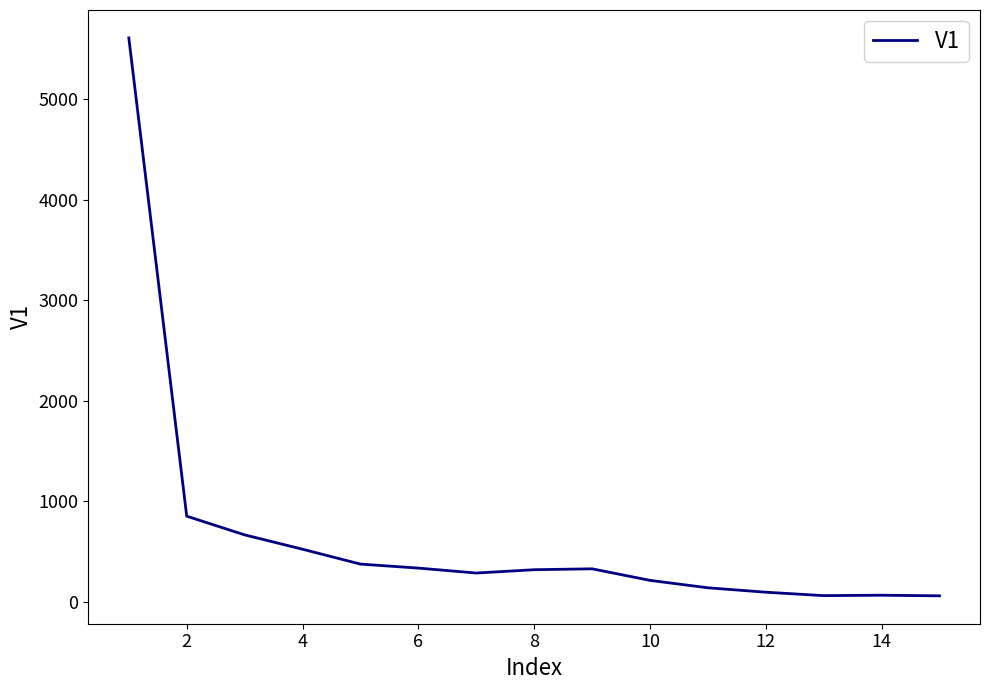

What is the greatest value displayed?

5613